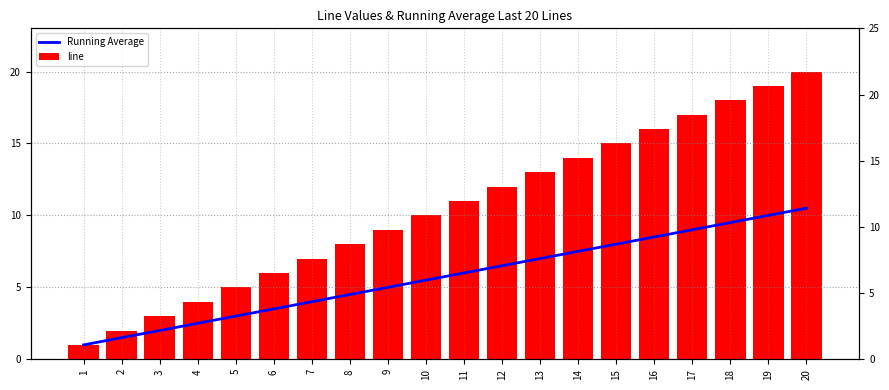

Is the value of Running Average at 7 greater than the value of line at 15?

No